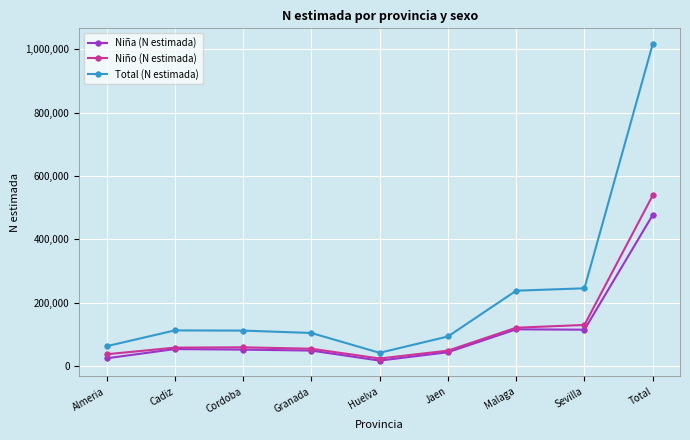

What is the total value across all series at Granada?

210304